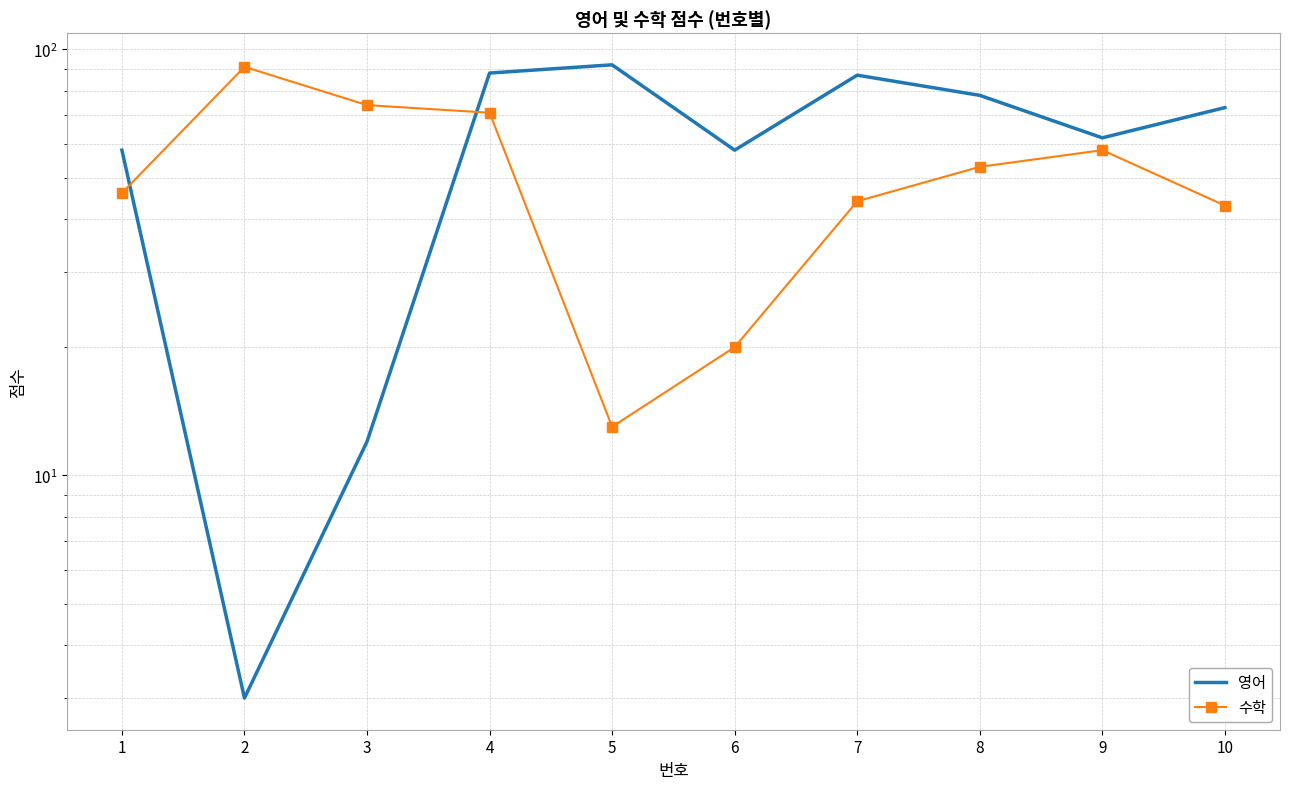

Where is the first local minimum for 영어?

2